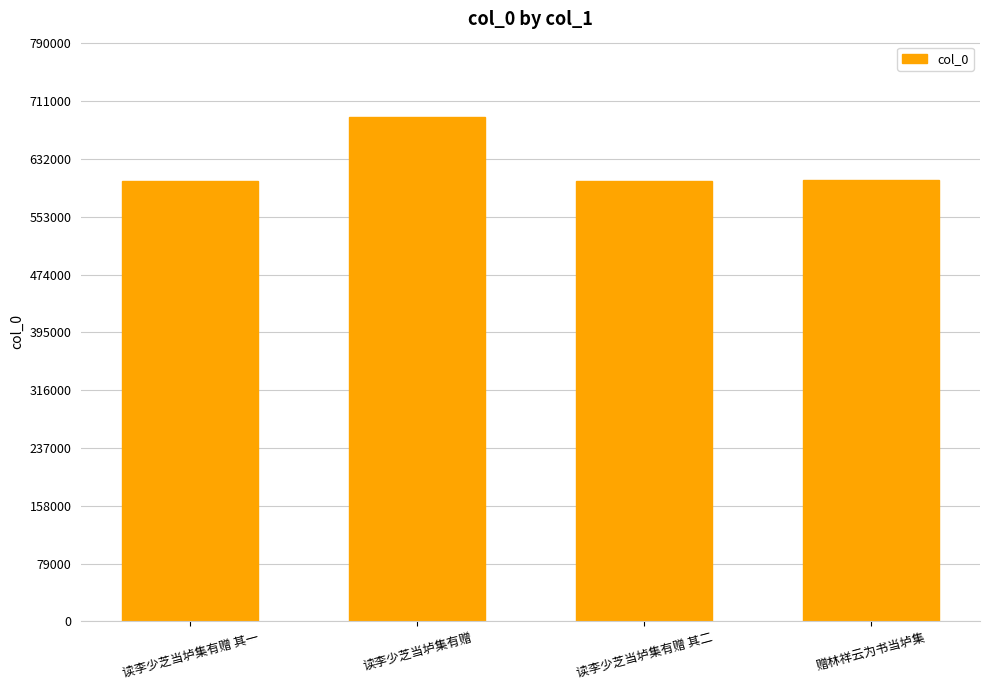

What is the difference between the values at 读李少芝当垆集有赠 and 读李少芝当垆集有赠 其一?

87638